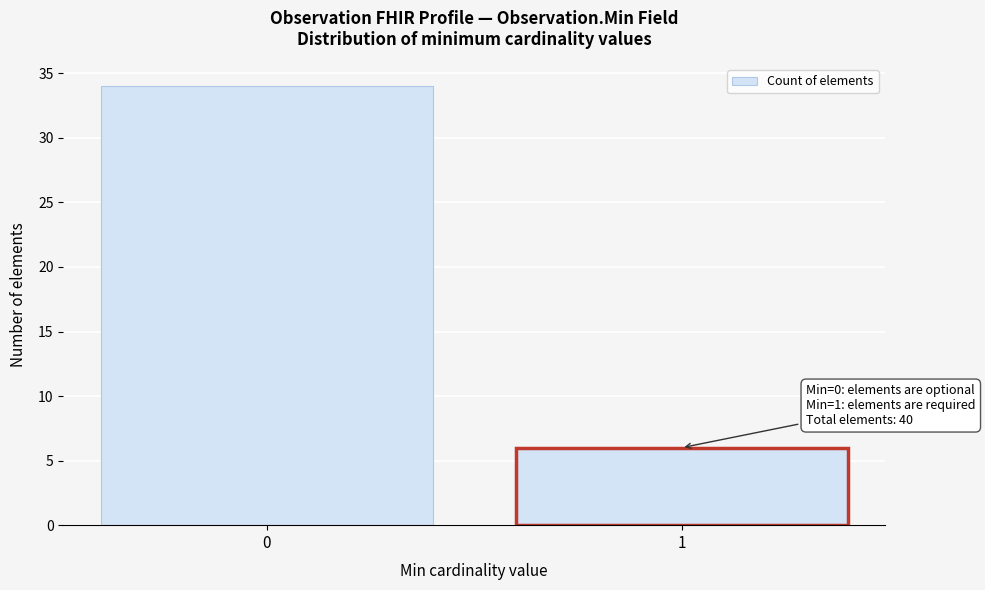

Reading left to right, transcribe all the data shown in this chart.

0=34	1=6